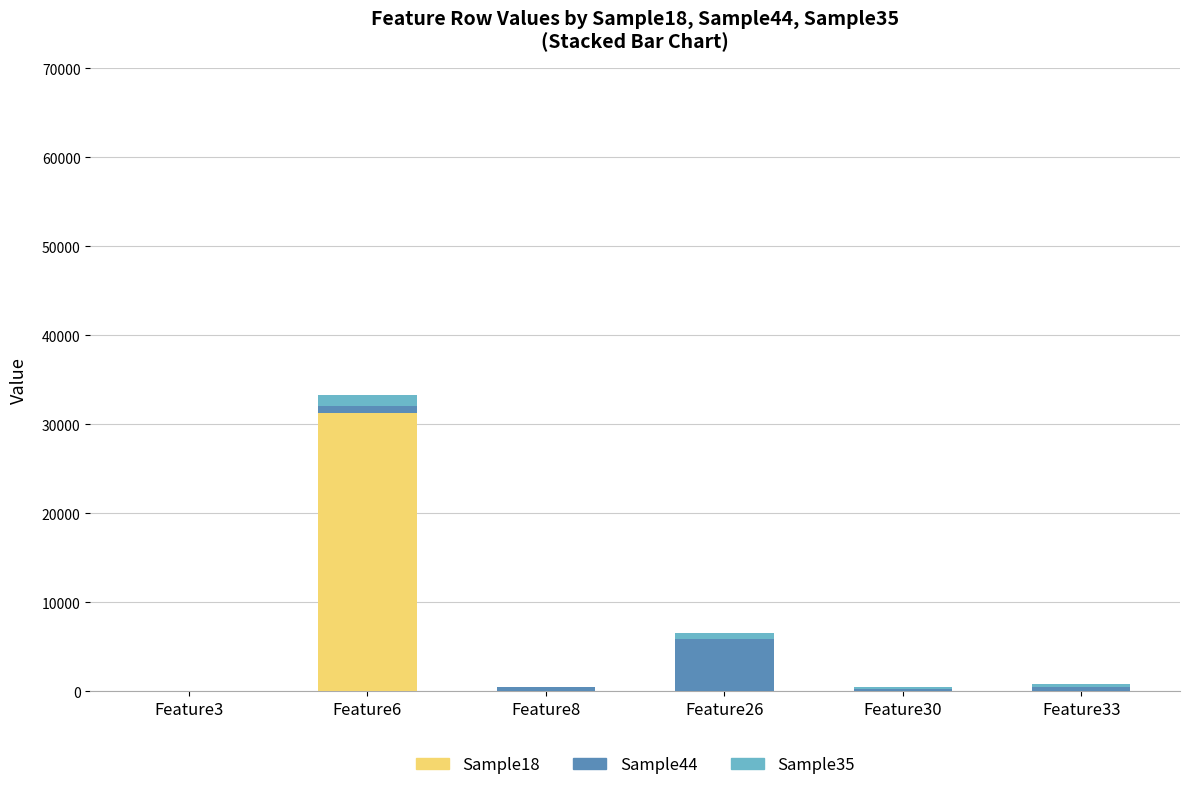

At which category is the sum across all series the highest?

Feature6